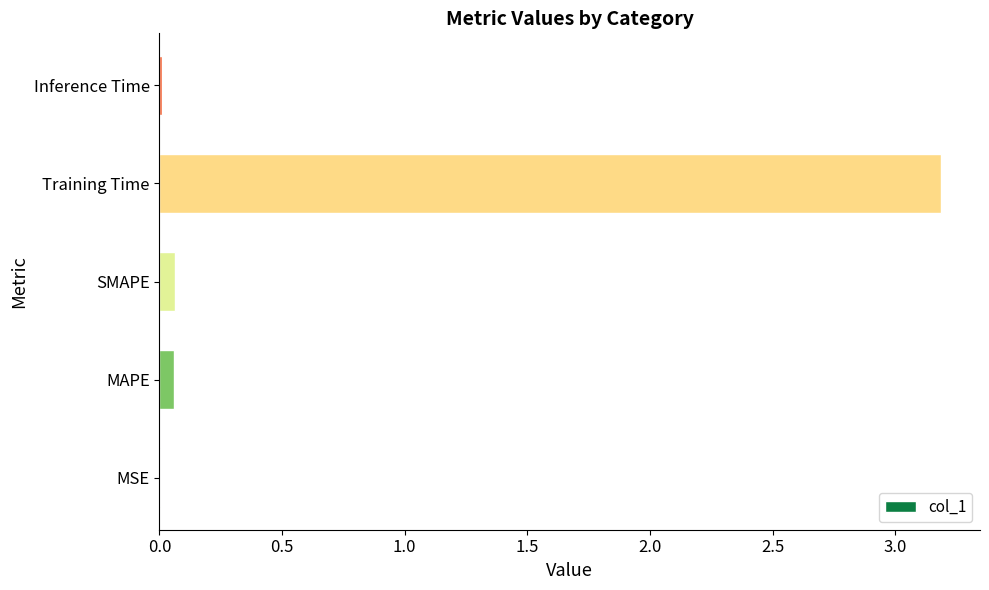

The chart shows a value of 0.0 at Inference Time. True or false?

True